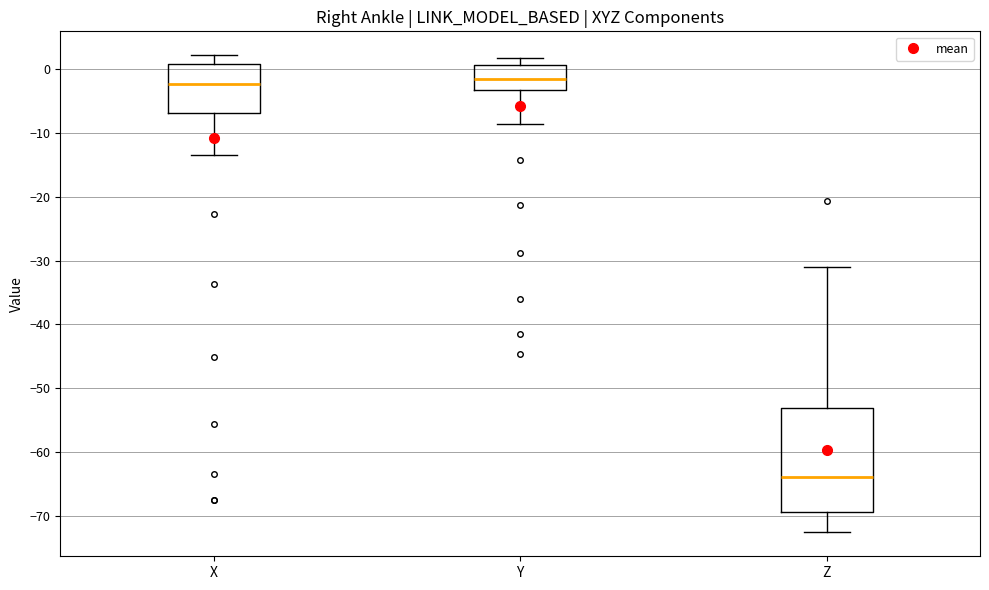

Reading left to right, transcribe this box plot: for each box, give where its median line is, the range the box spans, and where its two whiskers end, as read against the y-axis. The values are not printed on the chart, so give them approximately, as read against the axis.

X: median -2, box -7 to 1, whiskers -13 to 2
Y: median -2, box -3 to 1, whiskers -9 to 2
Z: median -64, box -69 to -53, whiskers -73 to -31